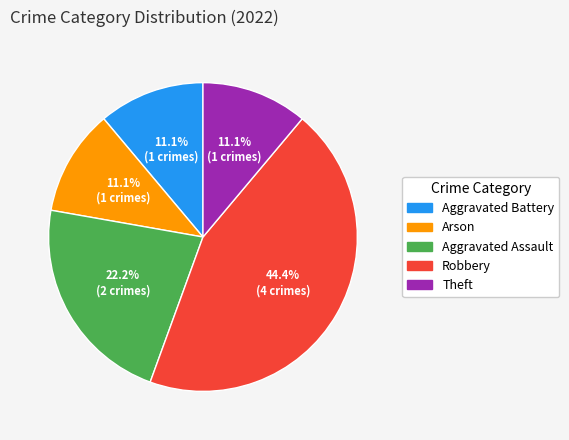

Is it true that Theft is 11% of the pie?

True